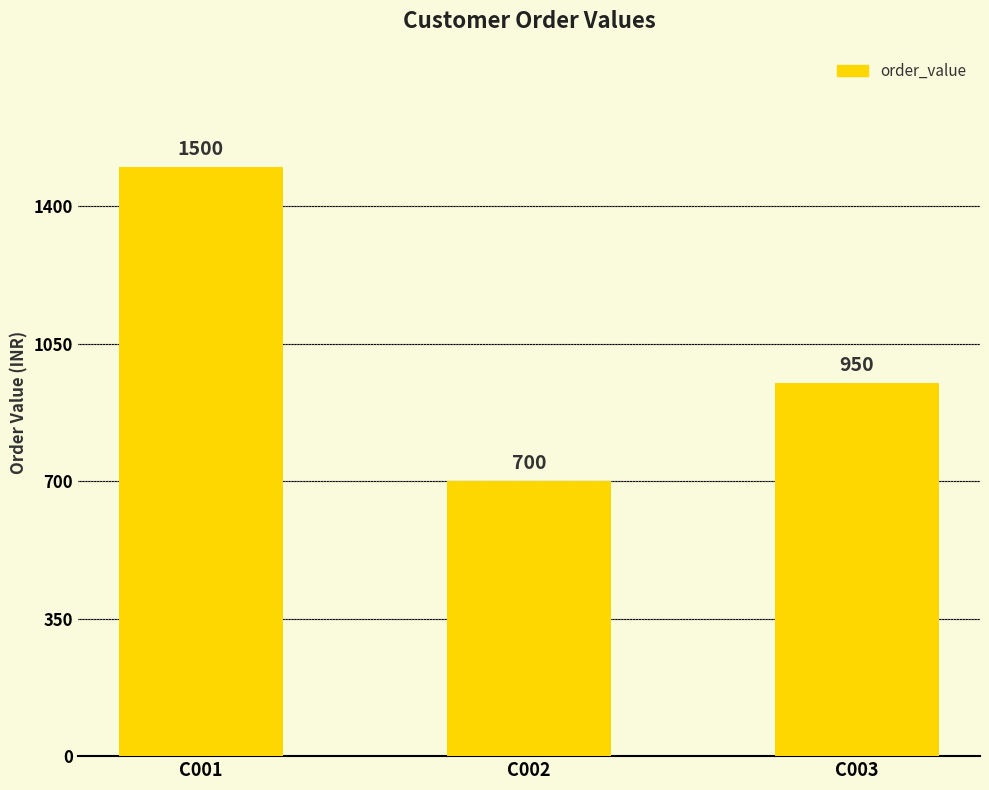

At which label is the value closest to 1100?

C003